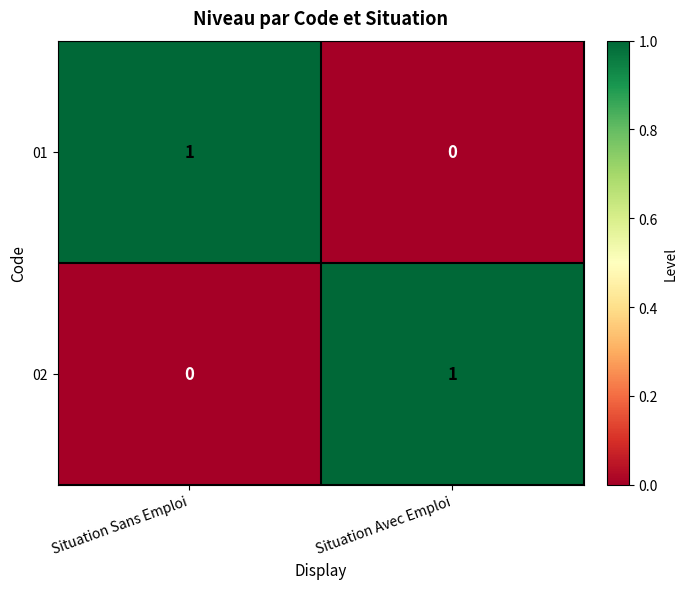

Where is 02 nearest to the value 0?

Situation Sans Emploi